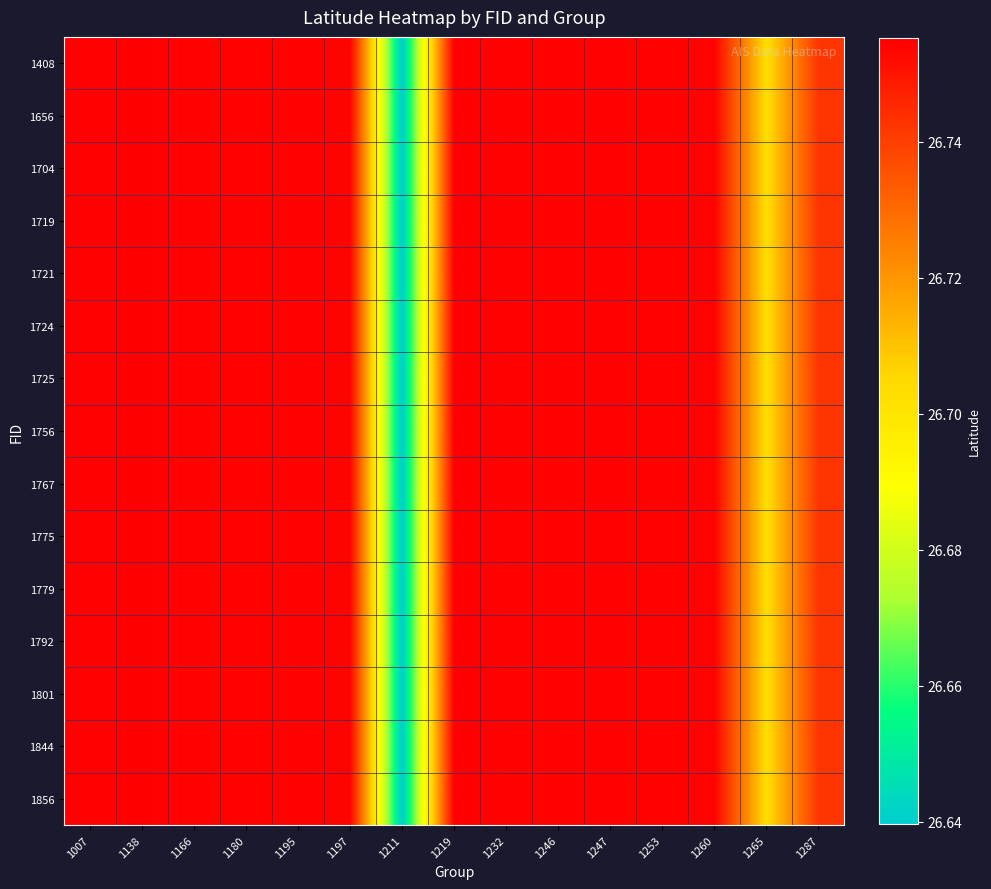

What is the minimum value shown in the chart?

26.6